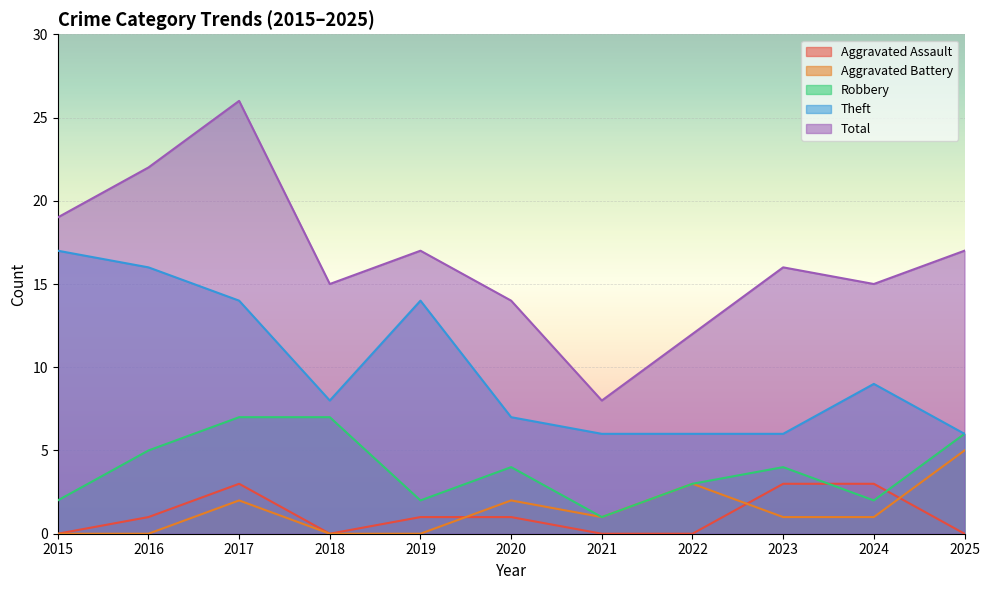

How many lines are shown in the chart?

5